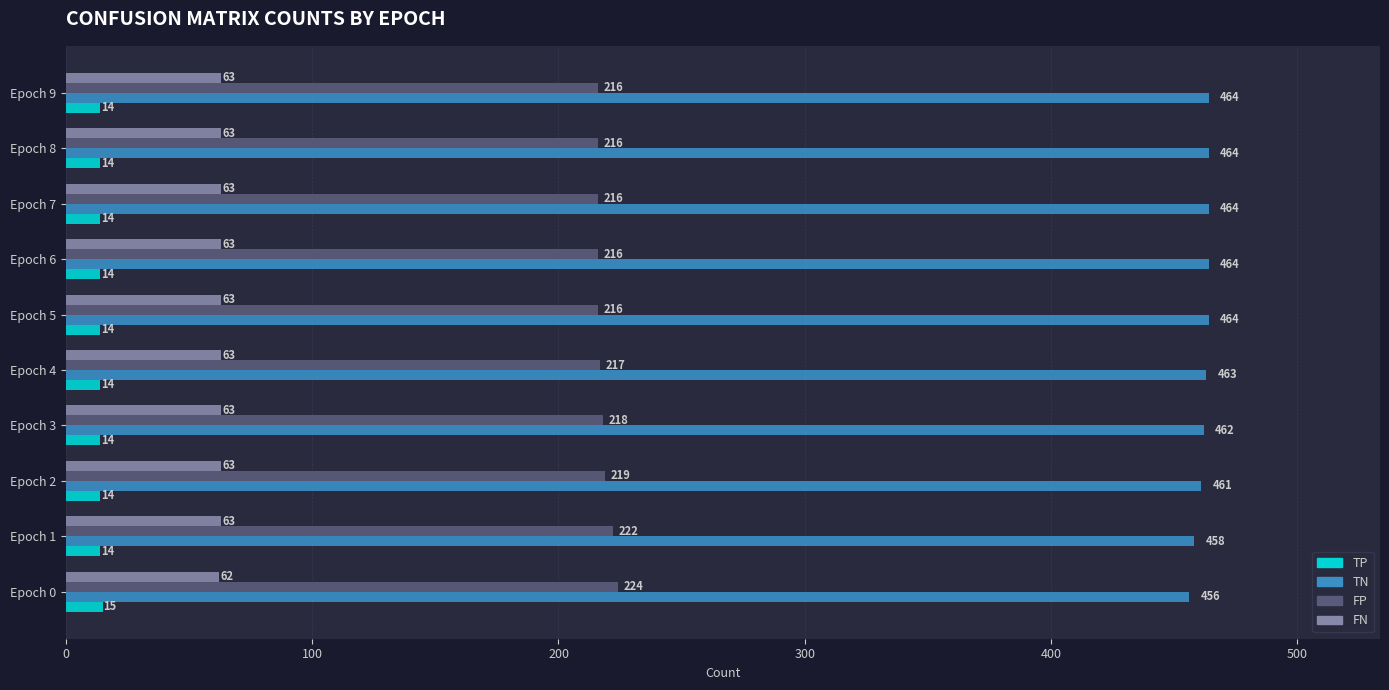

What is the difference between the second highest and minimum values in the TN series?

8